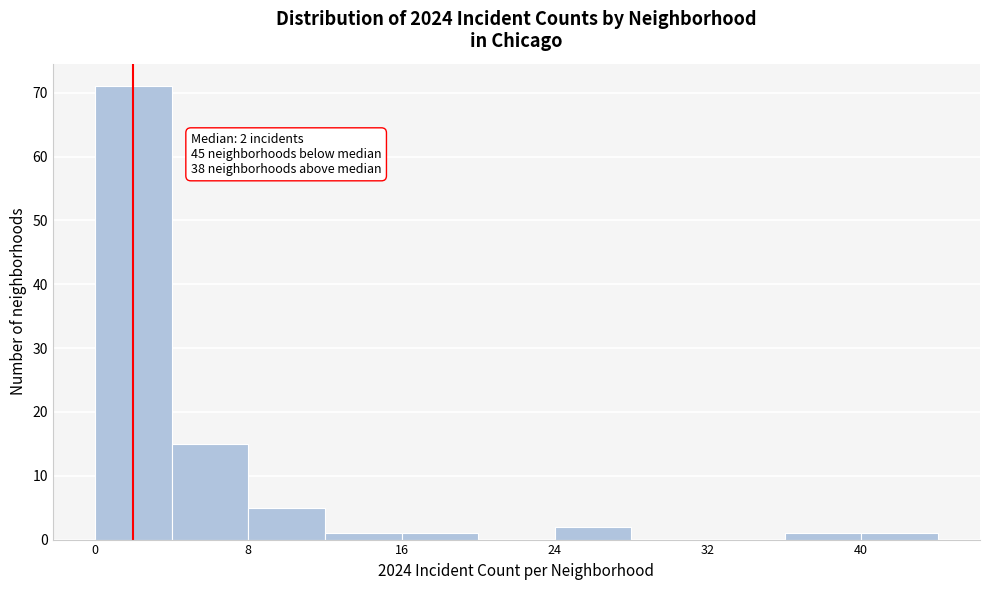

Over which range of the x-axis is the bar tallest?

0 to 4